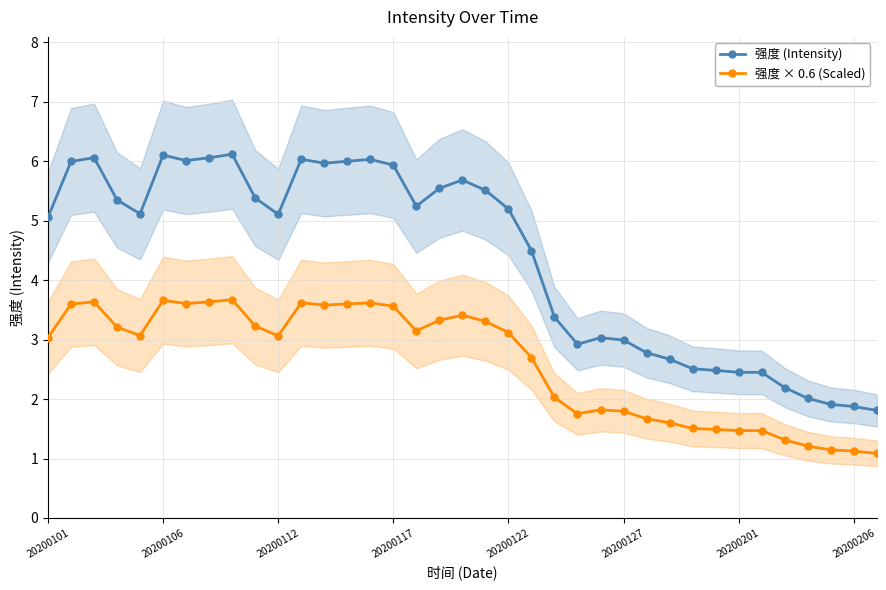

True or false: 强度 × 0.6 (Scaled) has more than 2 interior local peaks.

True